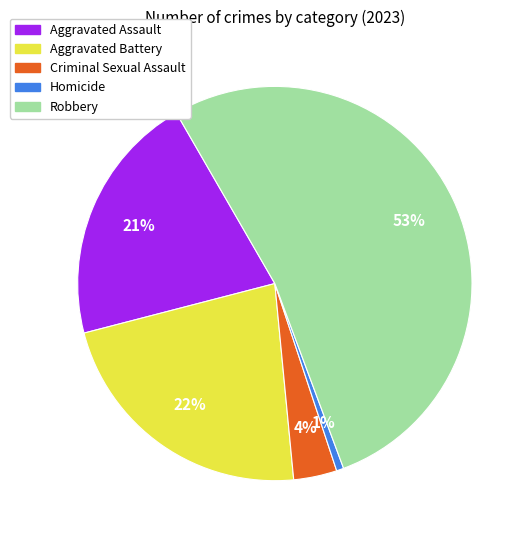

Is Robbery the majority of the pie?

Yes